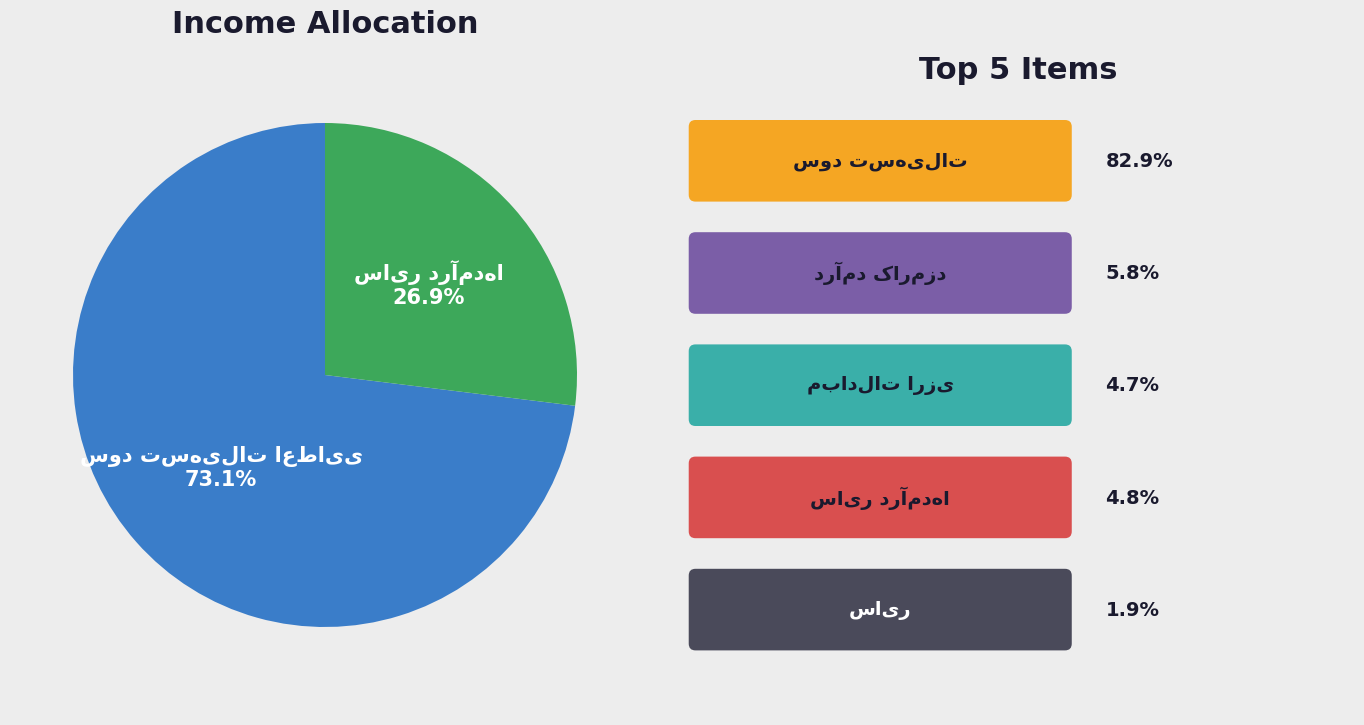

Is there a majority slice in this chart?

Yes